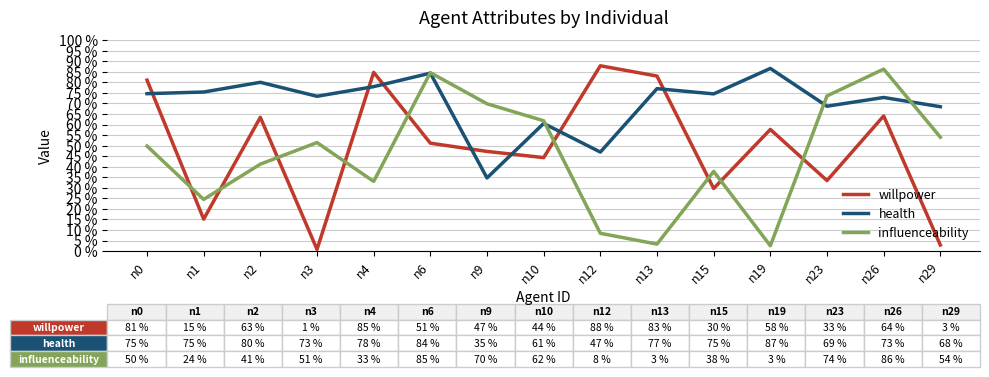

Reading left to right, transcribe all the data shown in this chart.

willpower: n0=0.8	n1=0.2	n2=0.6	n3=0.0	n4=0.8	n6=0.5	n9=0.5	n10=0.4	n12=0.9	n13=0.8	n15=0.3	n19=0.6	n23=0.3	n26=0.6	n29=0.0
health: n0=0.7	n1=0.8	n2=0.8	n3=0.7	n4=0.8	n6=0.8	n9=0.3	n10=0.6	n12=0.5	n13=0.8	n15=0.7	n19=0.9	n23=0.7	n26=0.7	n29=0.7
influenceability: n0=0.5	n1=0.2	n2=0.4	n3=0.5	n4=0.3	n6=0.8	n9=0.7	n10=0.6	n12=0.1	n13=0.0	n15=0.4	n19=0.0	n23=0.7	n26=0.9	n29=0.5